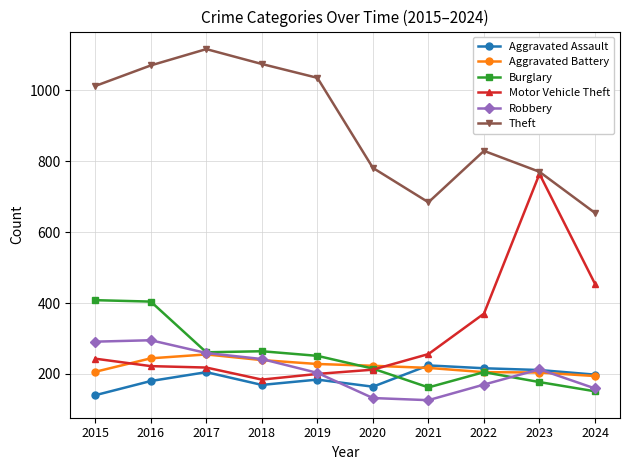

What is the total value across all series at 2017?

2314